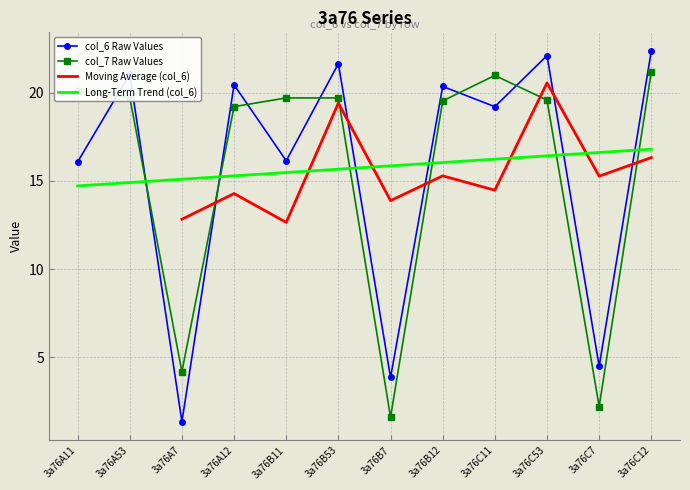

Rank the series at 3a76A53 from highest to lowest value.

col_6, col_7